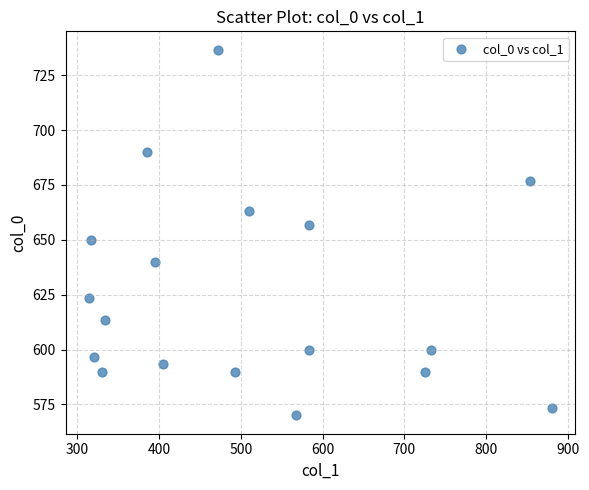

What is the range of Y values (max minus min)?

166.7